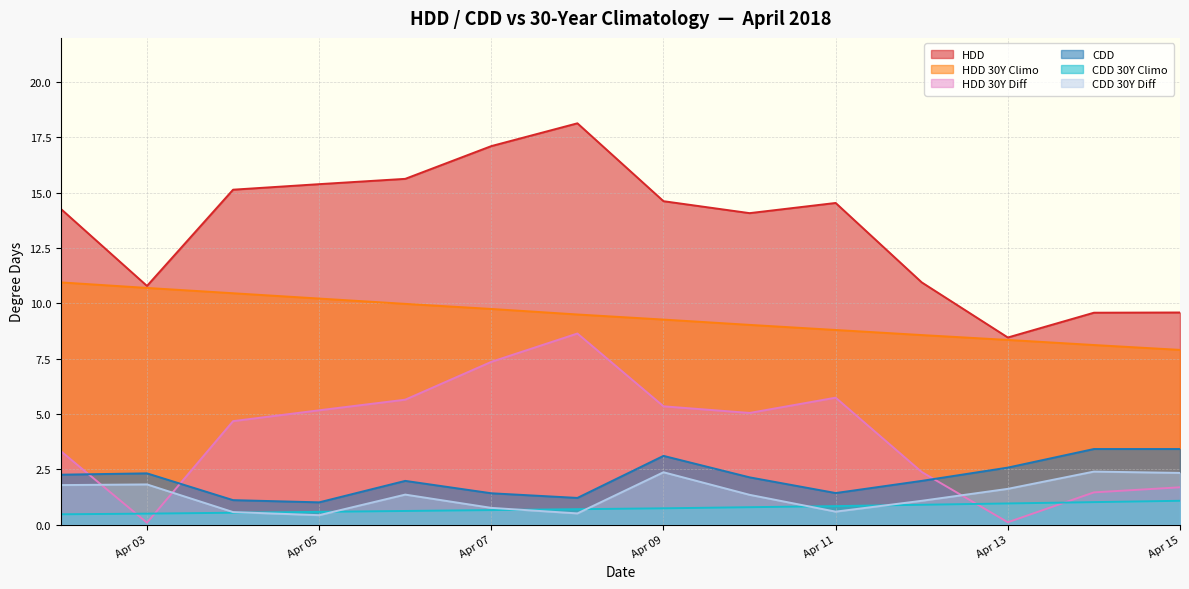

What are all the series names shown in the legend?

HDD, HDD 30Y Climo, HDD 30Y Diff, CDD, CDD 30Y Climo, CDD 30Y Diff